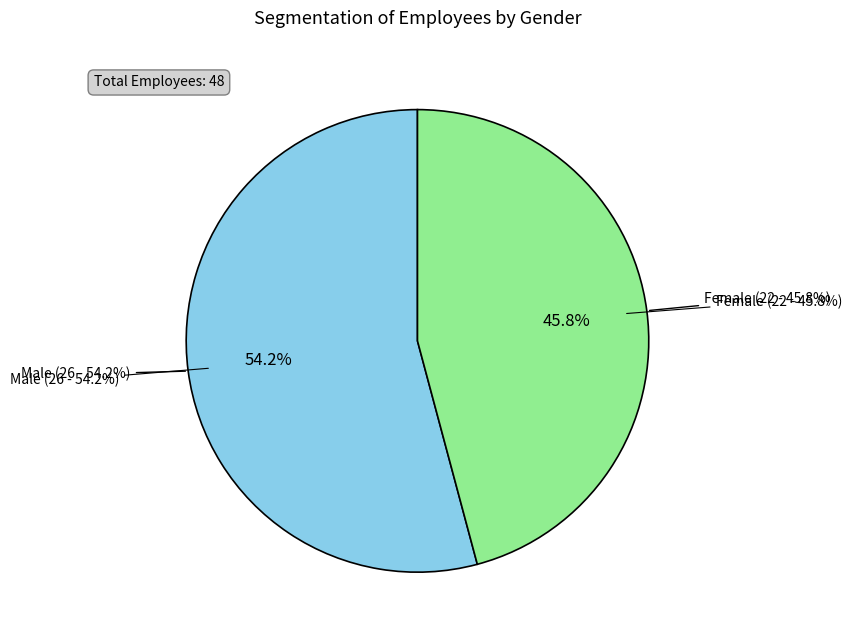

Combined, do Male and Female account for over 50%?

Yes